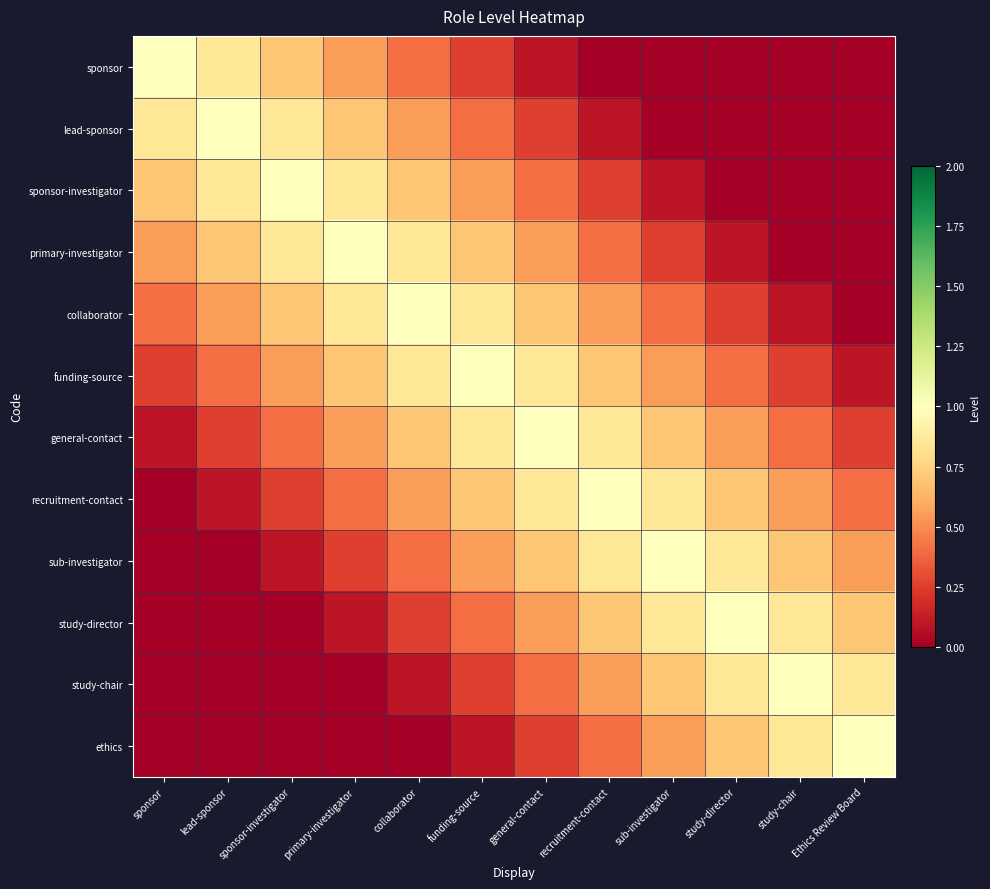

How many categories are shown in the chart?

12